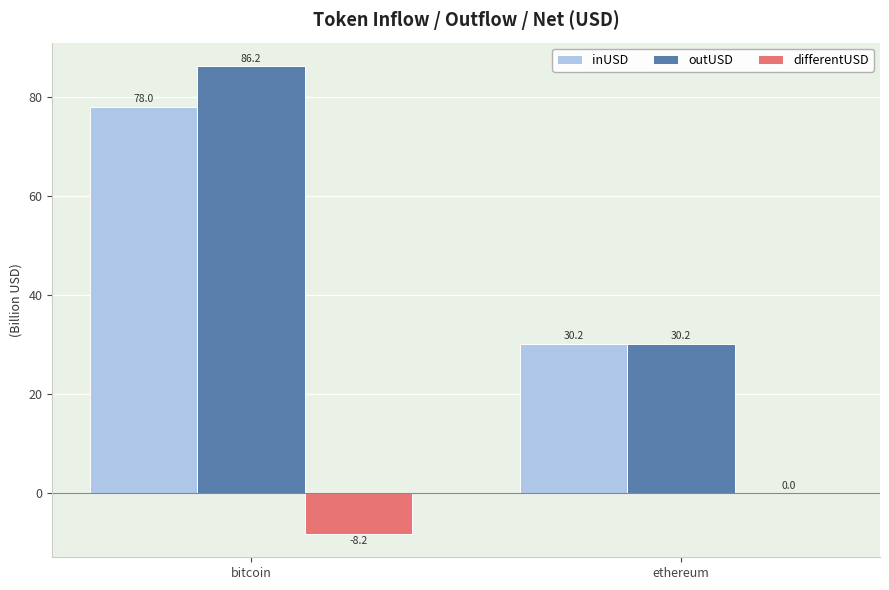

Which series has the largest total across all categories?

outUSD